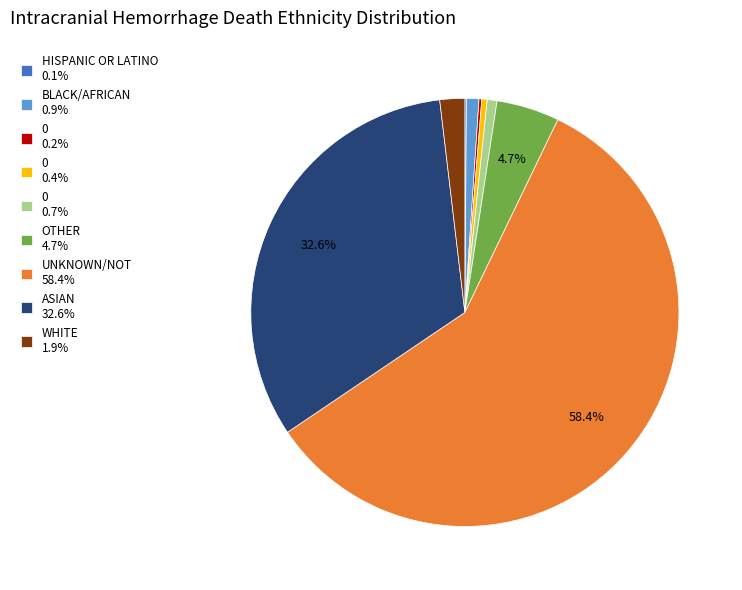

What percentage is NOT represented by OTHER 4.7%?

95.3%